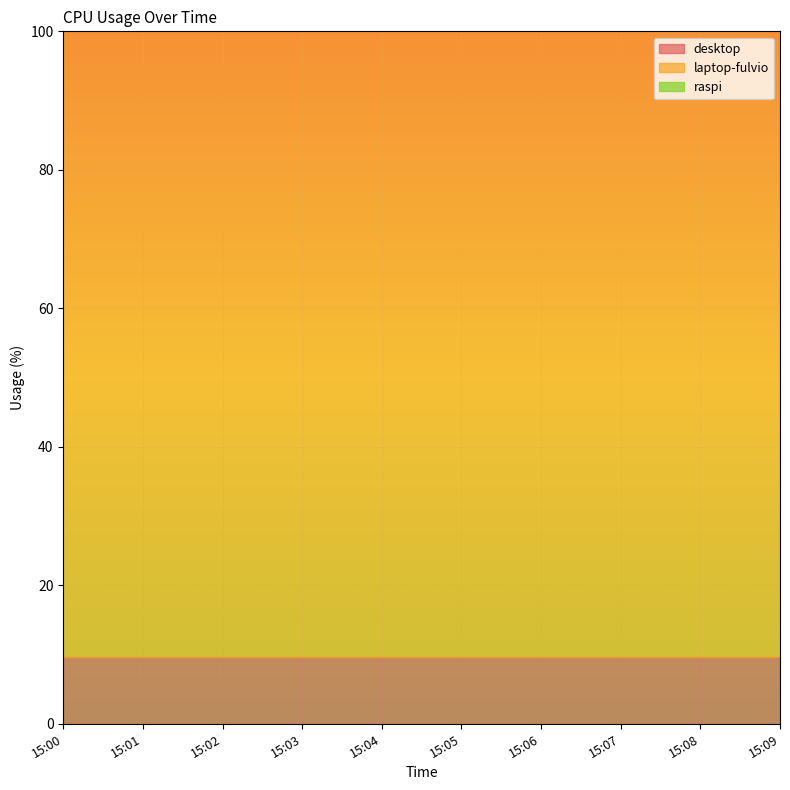

True or false: desktop and raspi intersect in this chart.

False